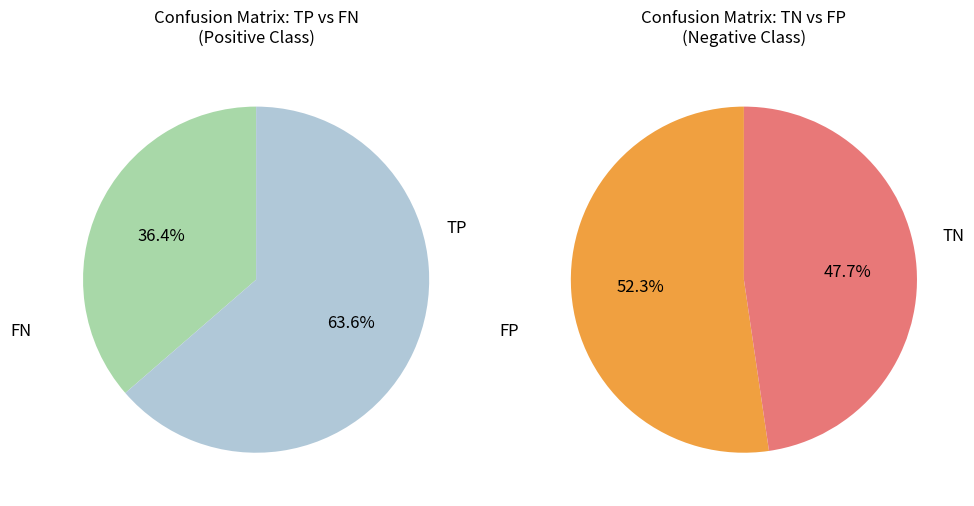

Which has a higher value, TN or TP?

TN